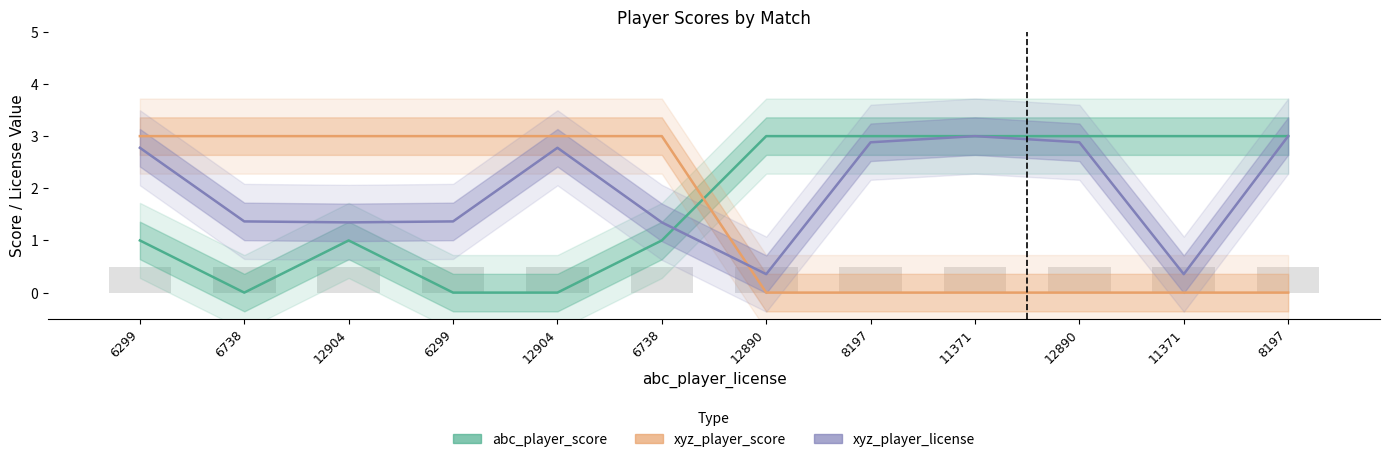

List the series in order of their overall mean, lowest first.

xyz_player_score, abc_player_score, xyz_player_license